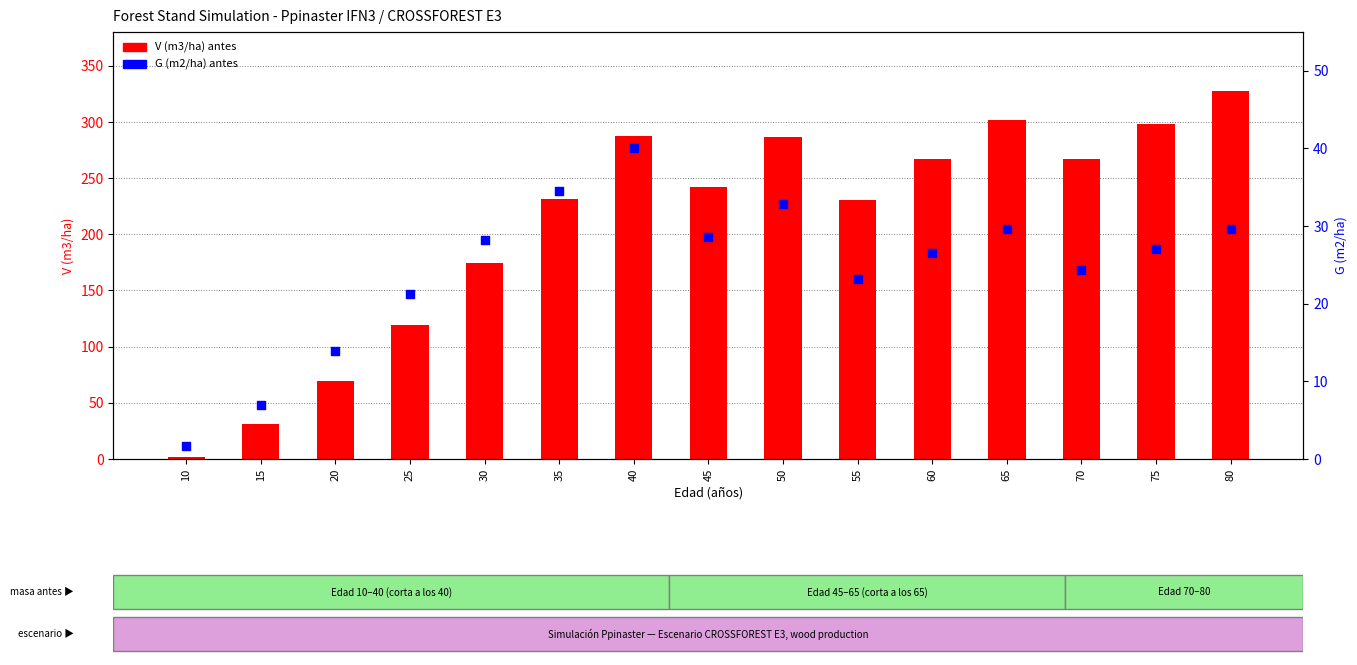

At how many categories does at least one series exceed 77?

12